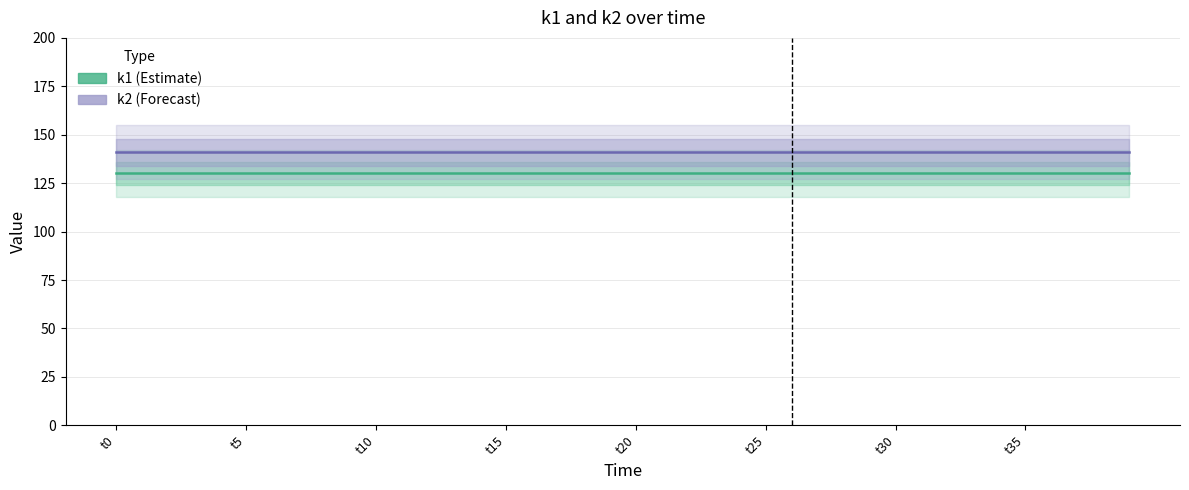

True or false: k1 has a value of 207 at t25.

False